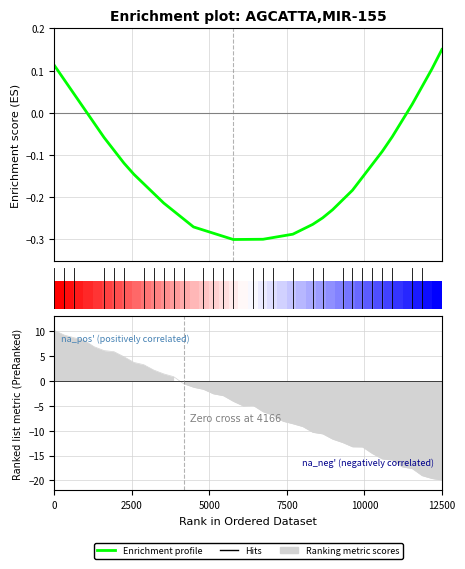

What is the value of the 26th point from the left?

-0.3